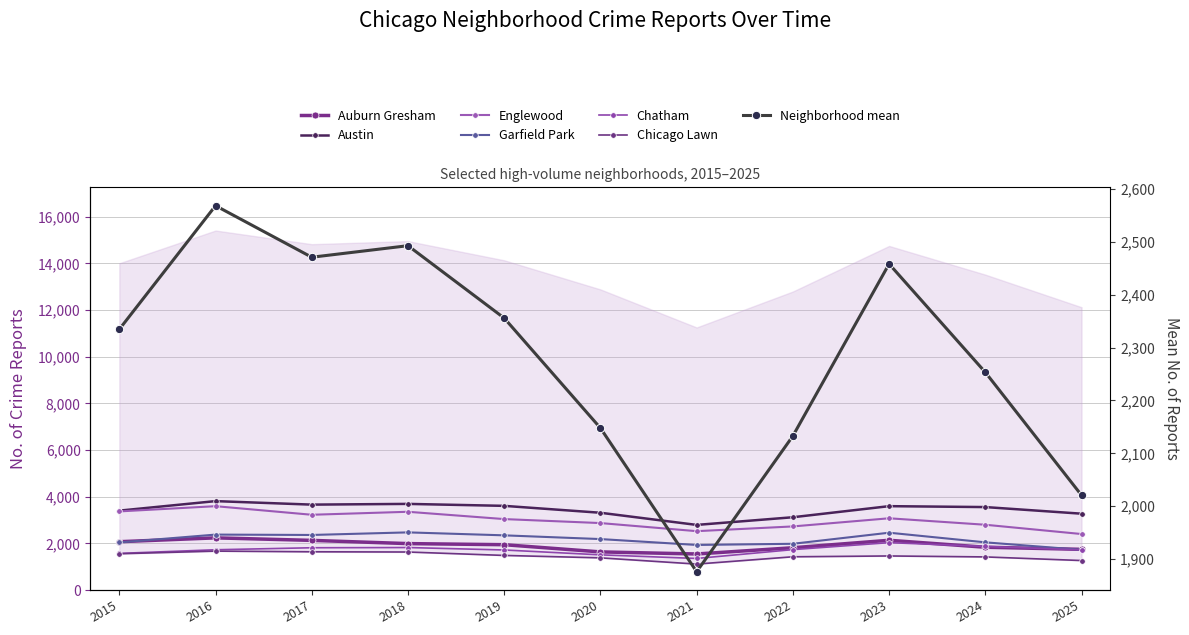

Where is Chicago Lawn nearest to the value 1390?

2020